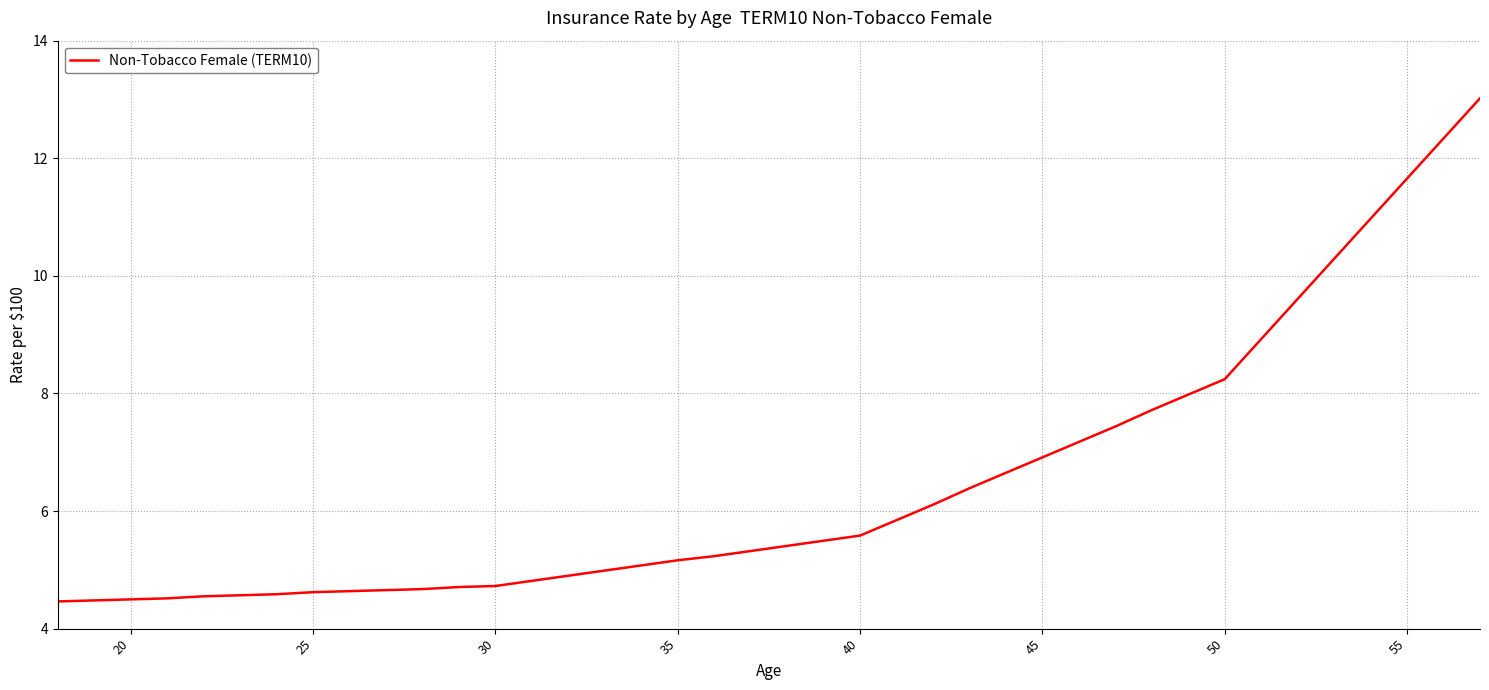

What is the sum of all values?

258.9